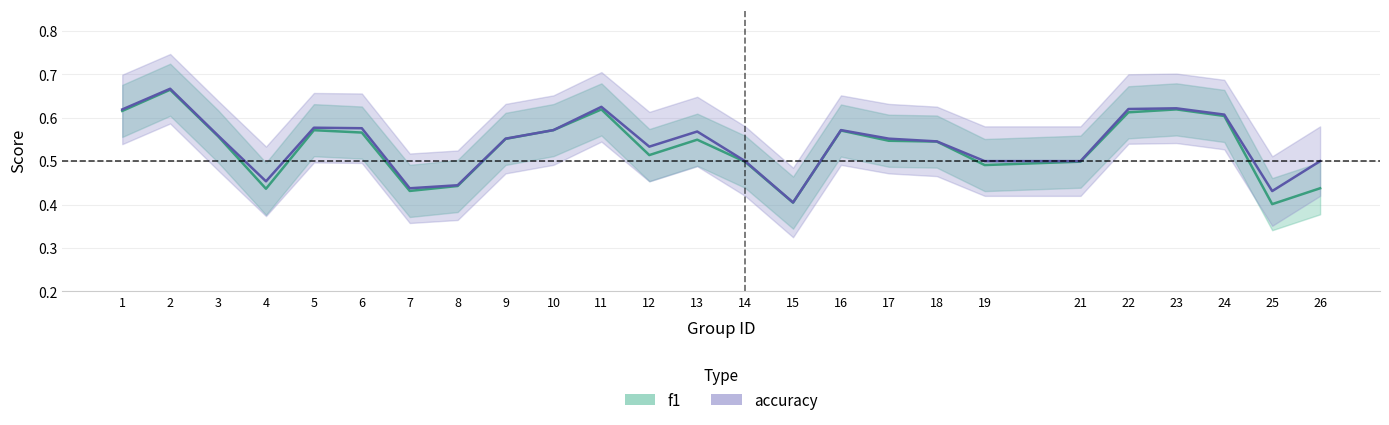

Reading left to right, transcribe all the data shown in this chart.

f1: 1=0.6	2=0.7	3=0.6	4=0.4	5=0.6	6=0.6	7=0.4	8=0.4	9=0.6	10=0.6	11=0.6	12=0.5	13=0.5	14=0.5	15=0.4	16=0.6	17=0.5	18=0.5	19=0.5	21=0.5	22=0.6	23=0.6	24=0.6	25=0.4	26=0.4
accuracy: 1=0.6	2=0.7	3=0.6	4=0.5	5=0.6	6=0.6	7=0.4	8=0.4	9=0.6	10=0.6	11=0.6	12=0.5	13=0.6	14=0.5	15=0.4	16=0.6	17=0.6	18=0.5	19=0.5	21=0.5	22=0.6	23=0.6	24=0.6	25=0.4	26=0.5